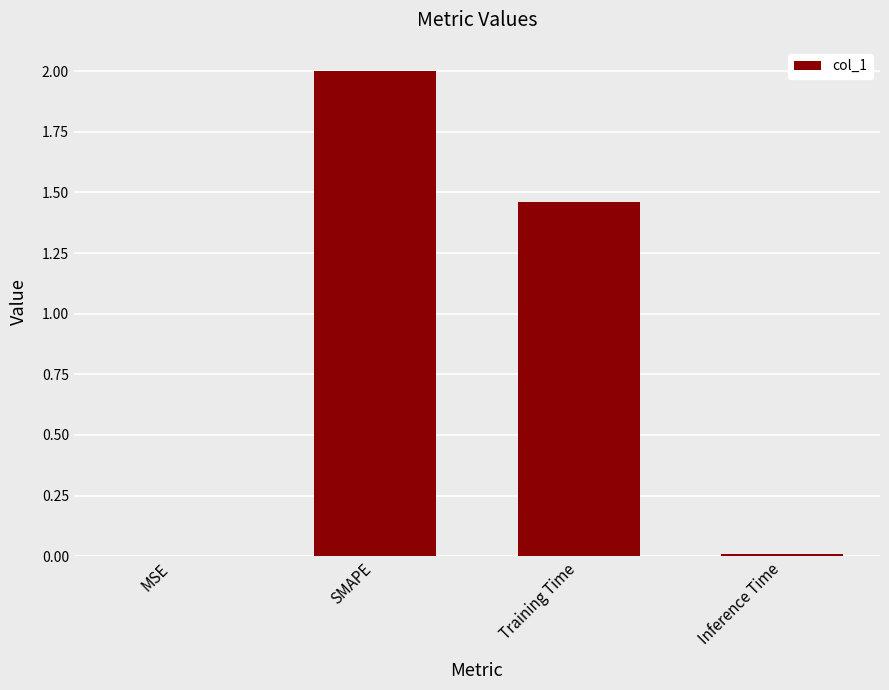

What is the ratio of the value at Training Time to the value at SMAPE?

0.7